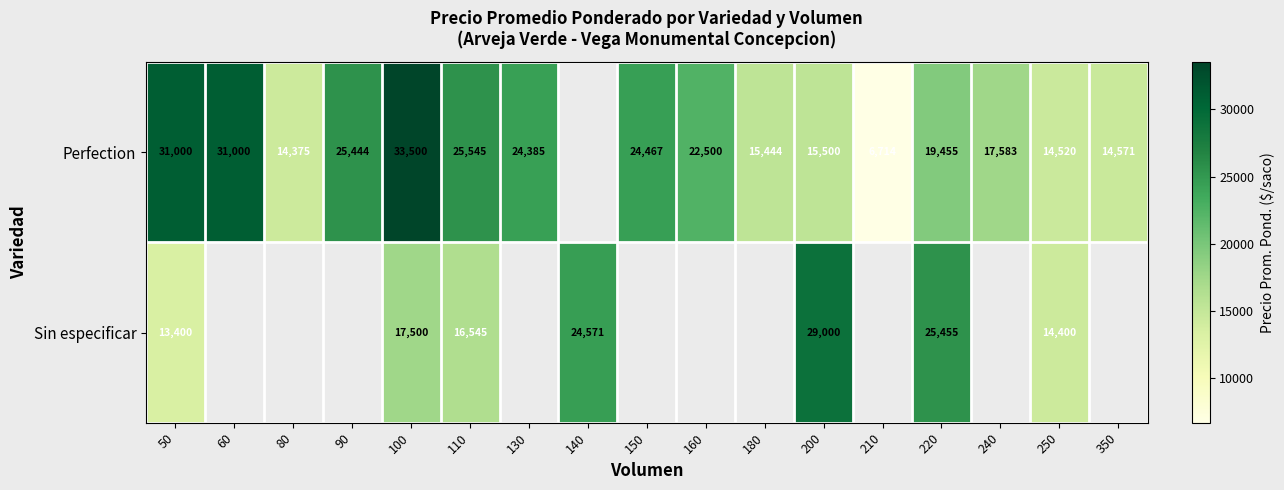

At which category does the chart reach its peak across all series?

100